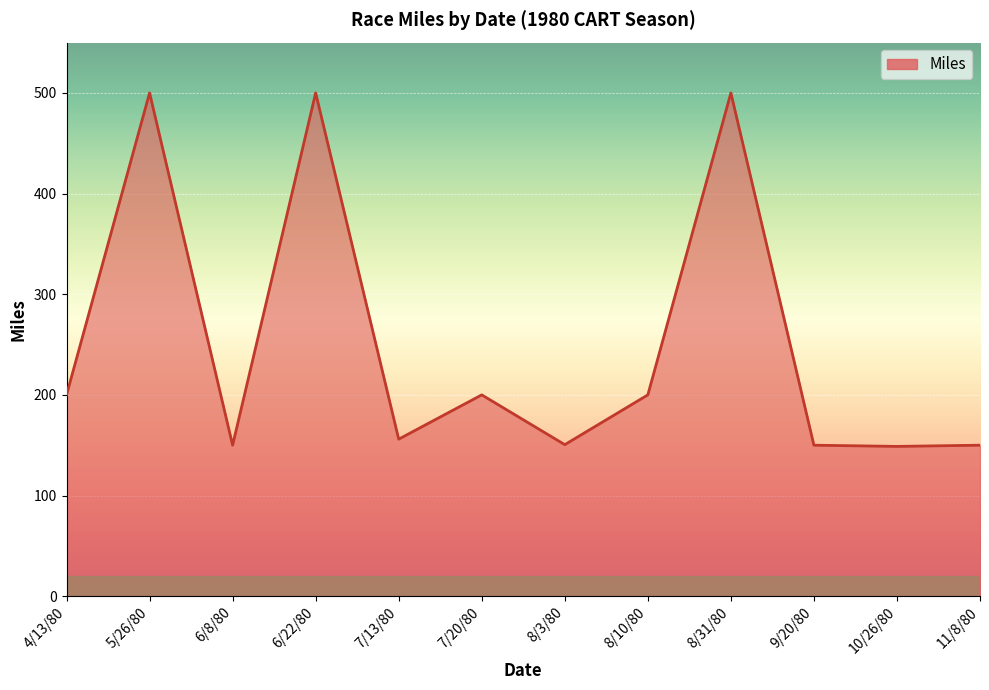

What is the smallest value displayed?

148.8